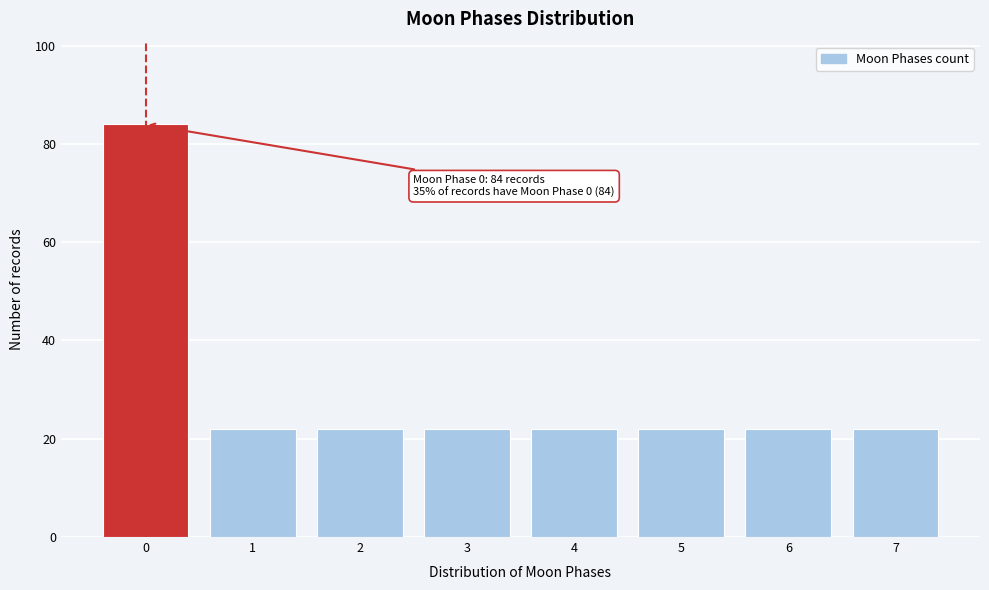

Reading right to left, list all the values displayed in this chart.

7=22	6=22	5=22	4=22	3=22	2=22	1=22	0=84